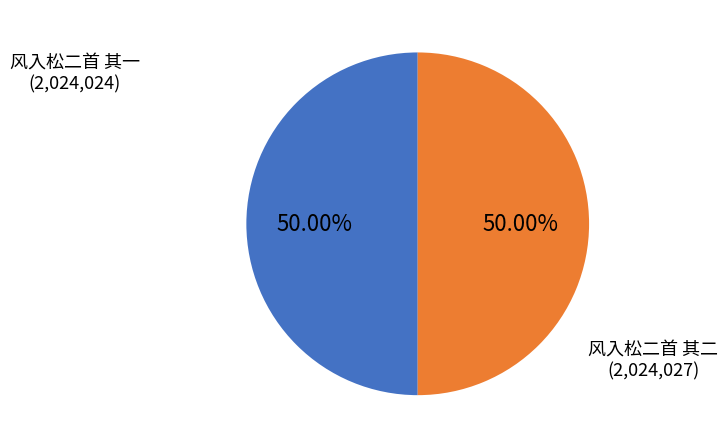

How many segments does this pie chart have?

2